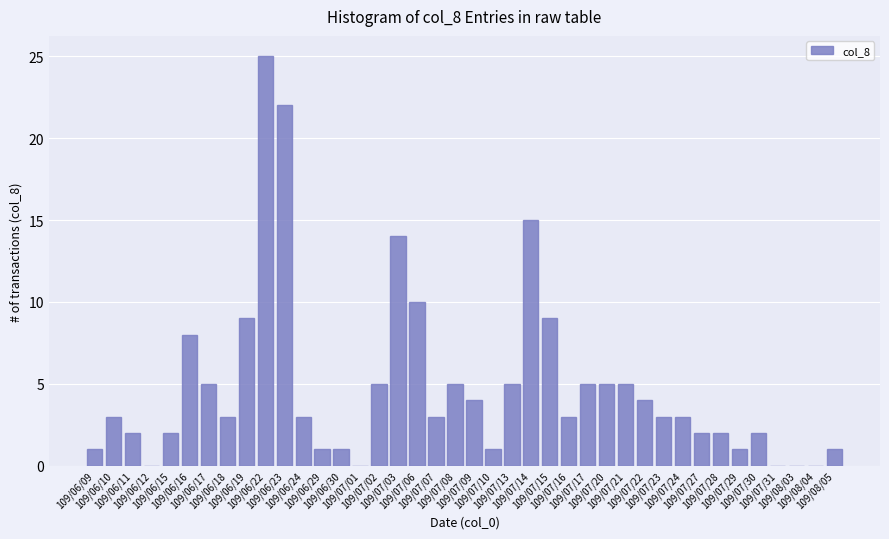

What is the maximum value shown in the chart?

25